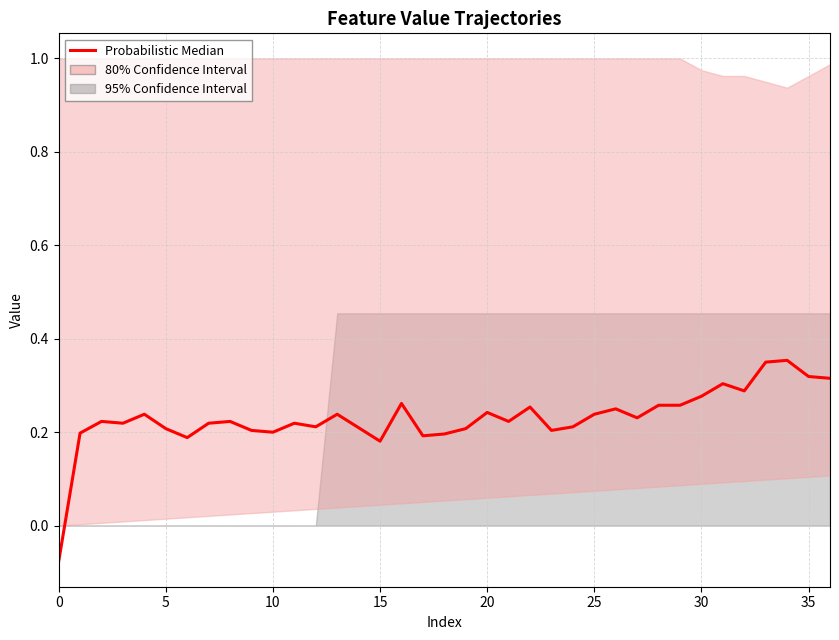

How many values exceed 0?

36